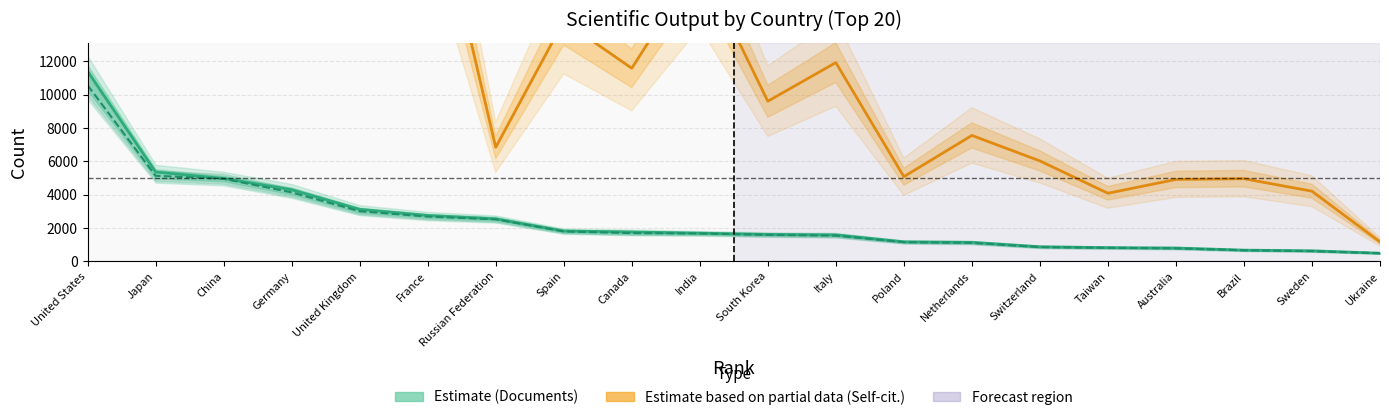

What is the value of the Documents point at the 17th from the left?

802